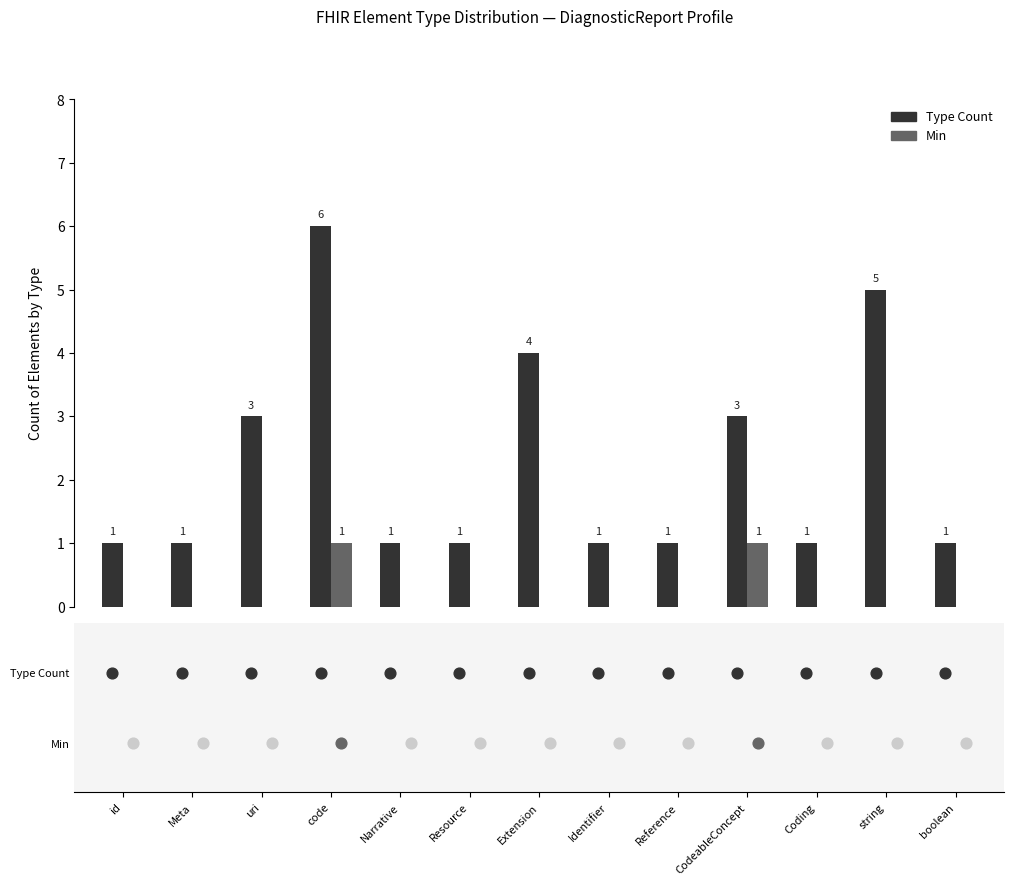

What is the total value across all series at id?

1